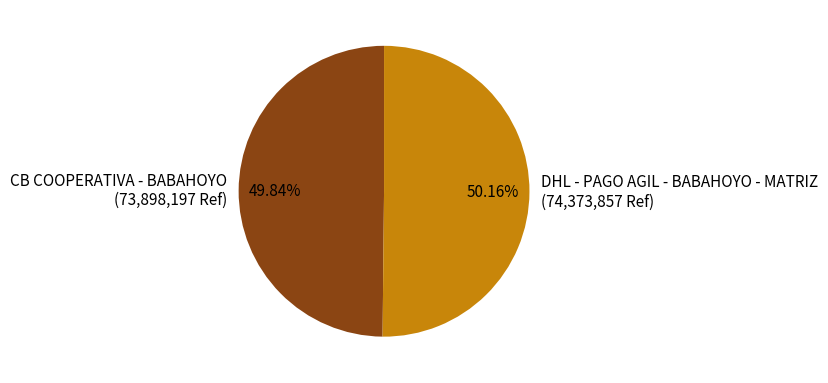

Do DHL - PAGO AGIL - BABAHOYO - MATRIZ and CB COOPERATIVA - BABAHOYO together represent more than half of the pie?

Yes